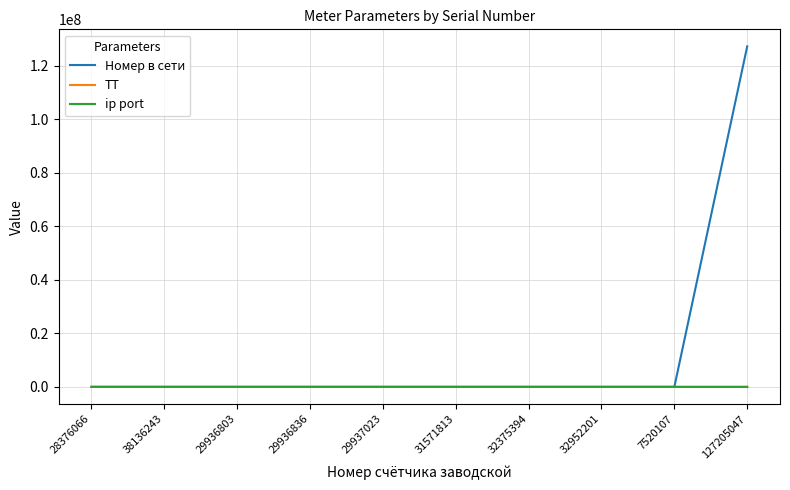

True or false: ip port has a value of 5004 at 29936803.

True